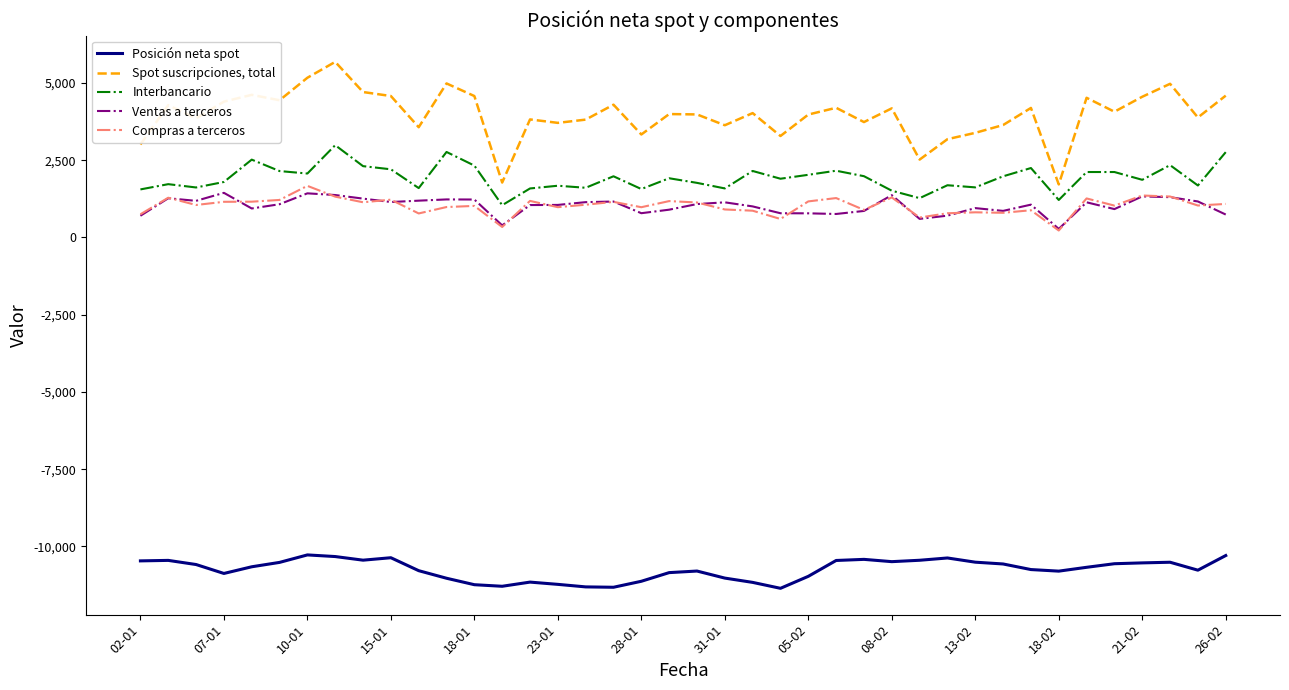

Which series has the largest range (max minus min)?

Spot suscripciones, total